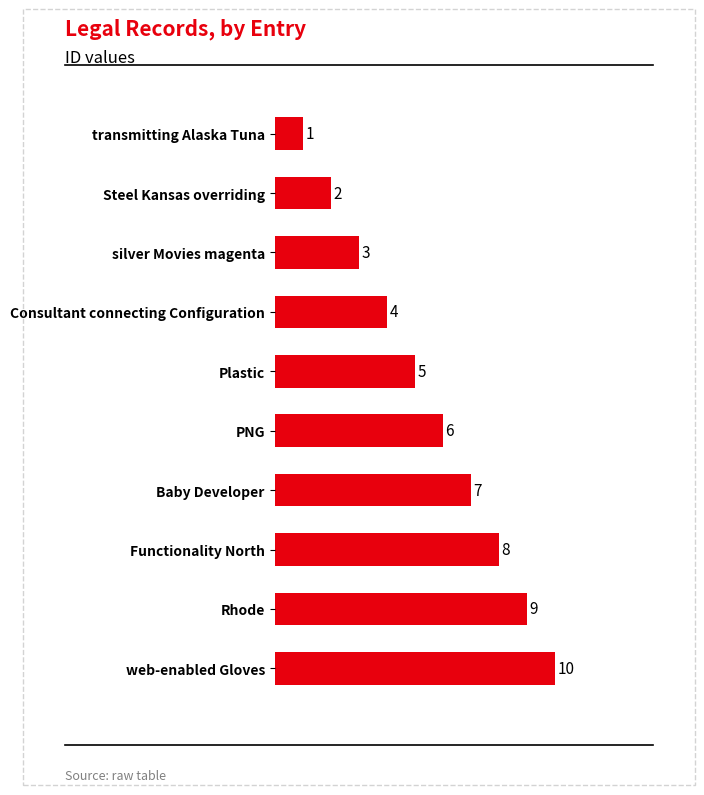

What is the label of the 5th bar from the bottom?

PNG